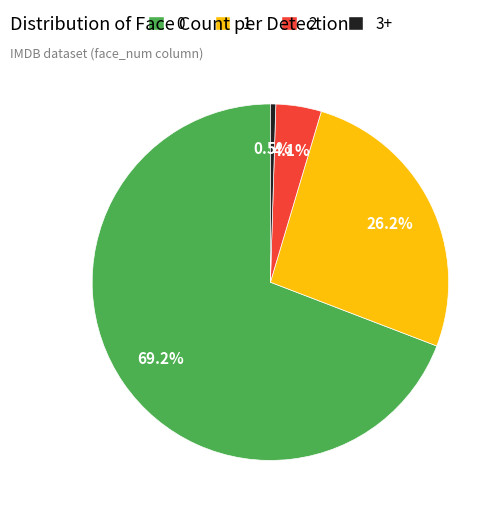

Is it true that 2 is 4% of the pie?

True